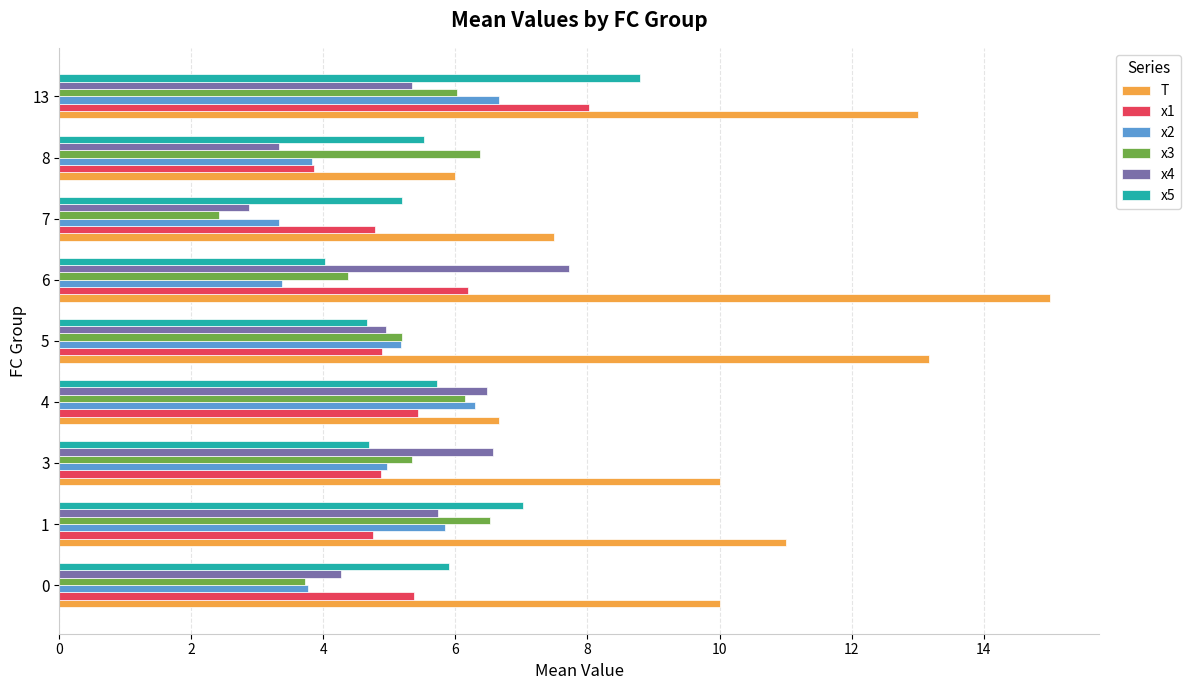

What is the difference between the maximum and second lowest values in the x3 series?

2.8